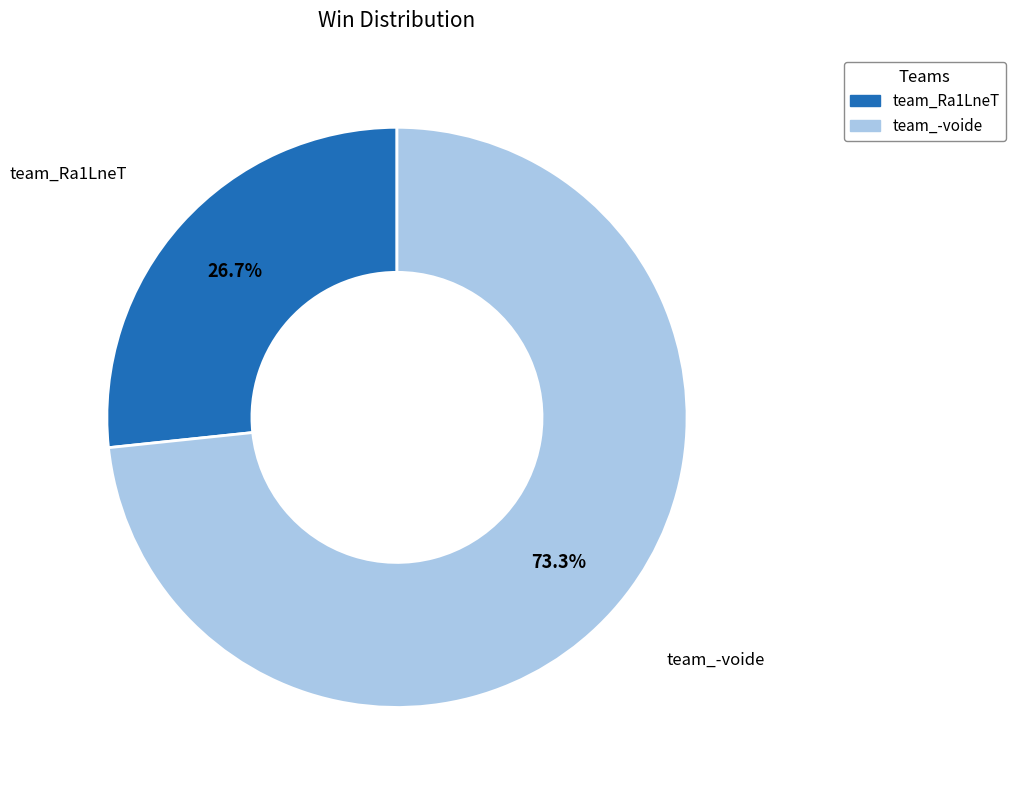

To the nearest percent, what is the combined percentage of team_Ra1LneT and team_-voide?

100%